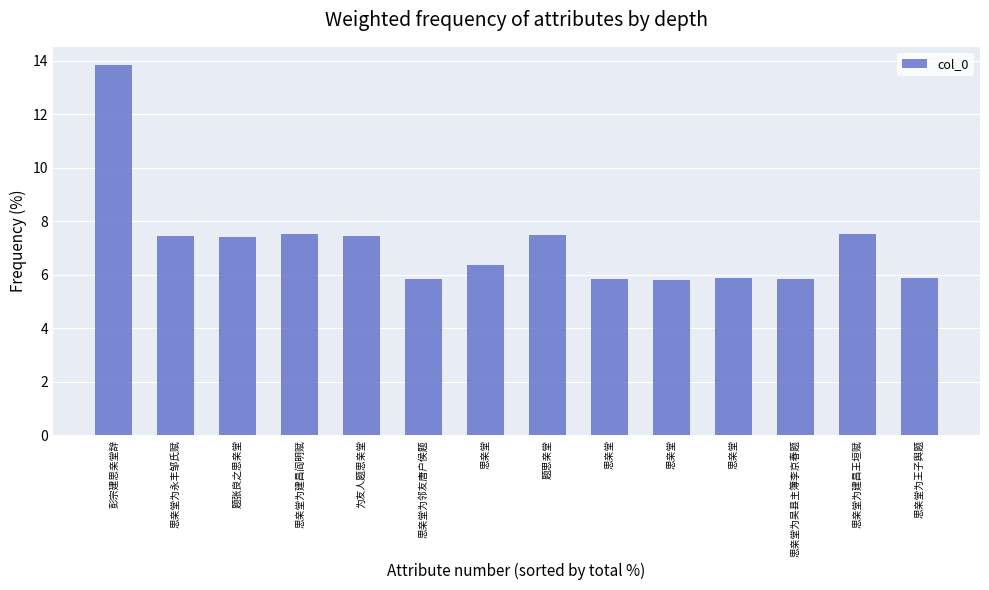

True or false: the data shows 7.4 at 为友人题思亲堂.

True